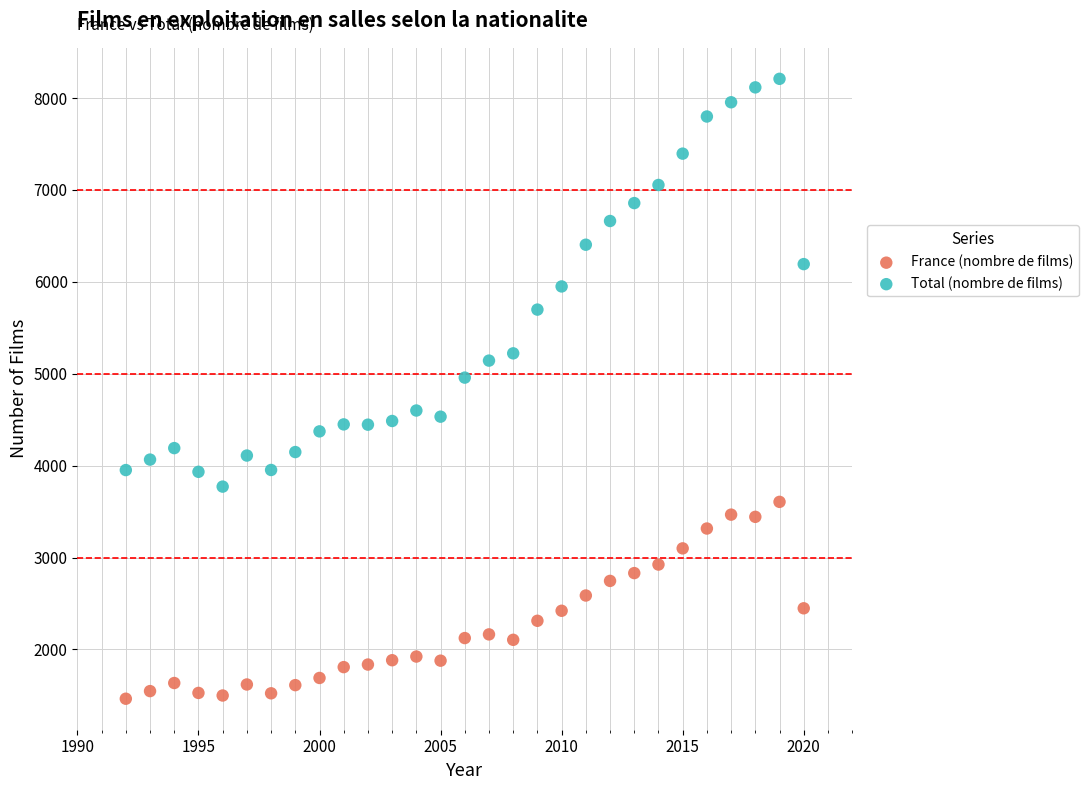

Which series reaches the minimum Y coordinate?

France (nombre de films)